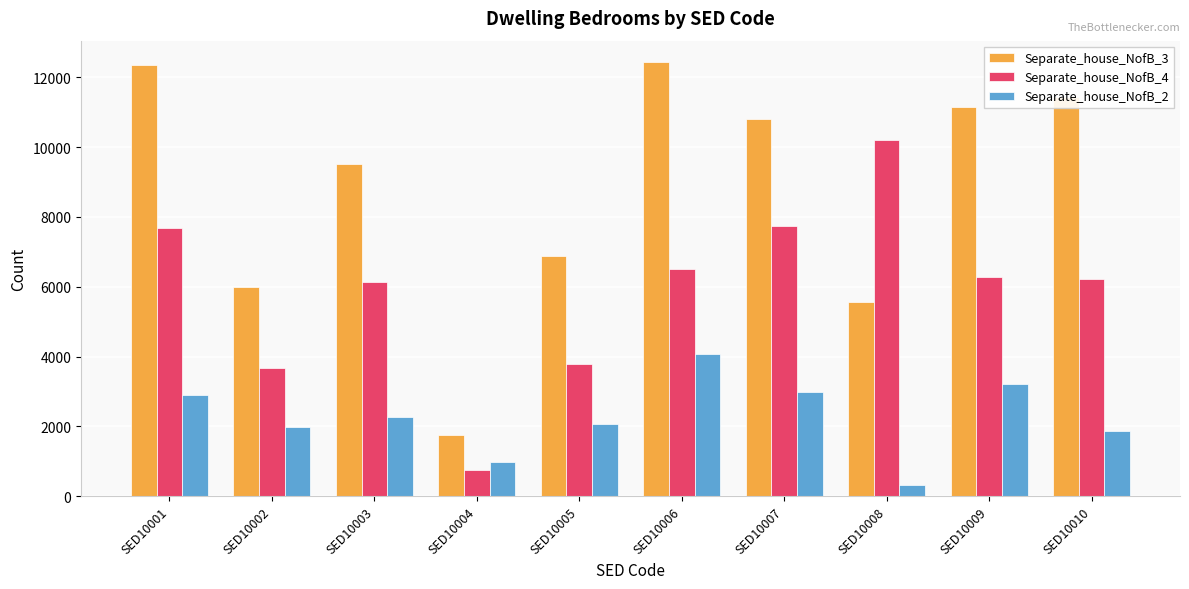

List the series in order of their peak value, highest first.

Separate_house_NofB_3, Separate_house_NofB_4, Separate_house_NofB_2